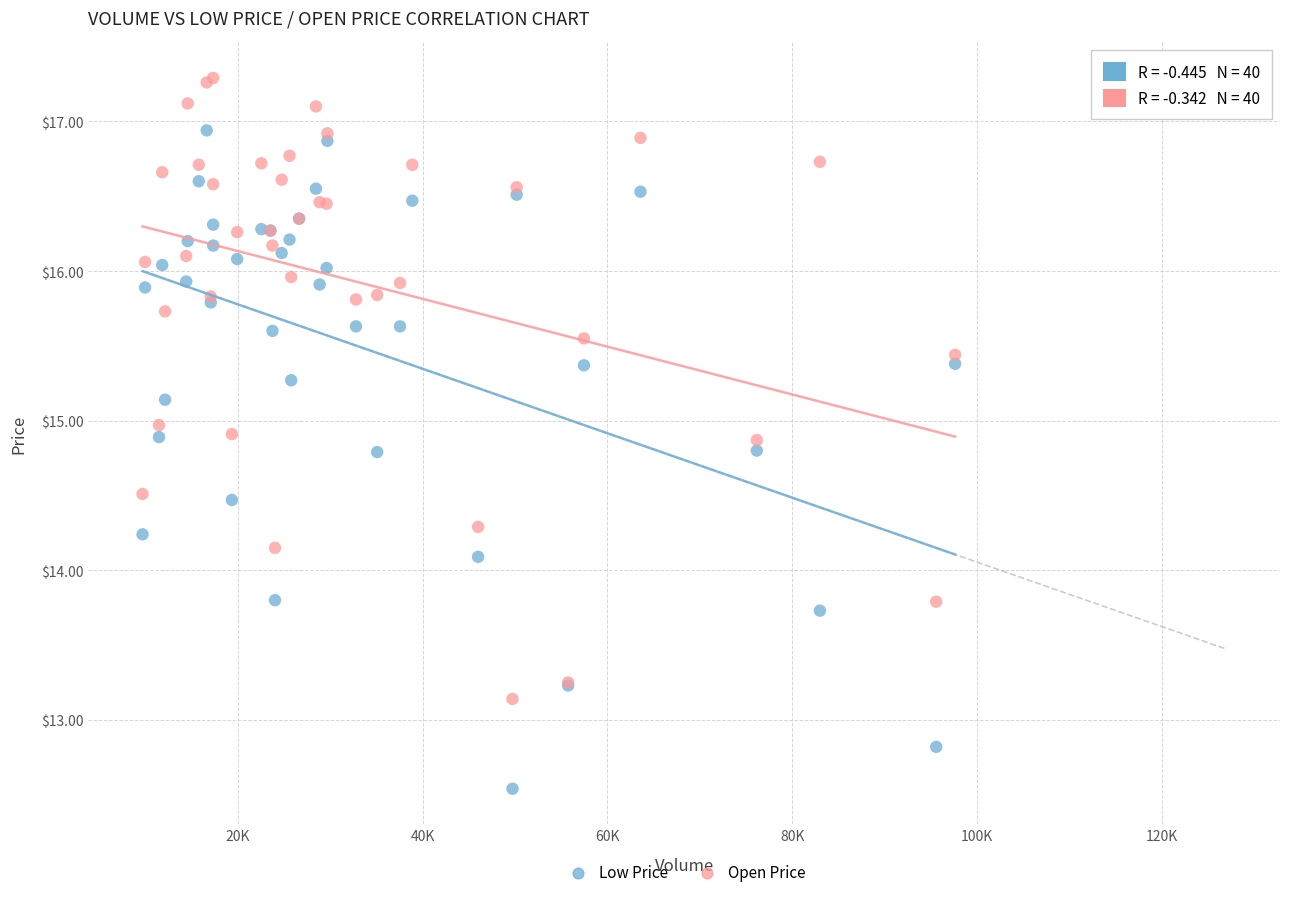

What are all the series names shown in the legend?

Low Price, Open Price